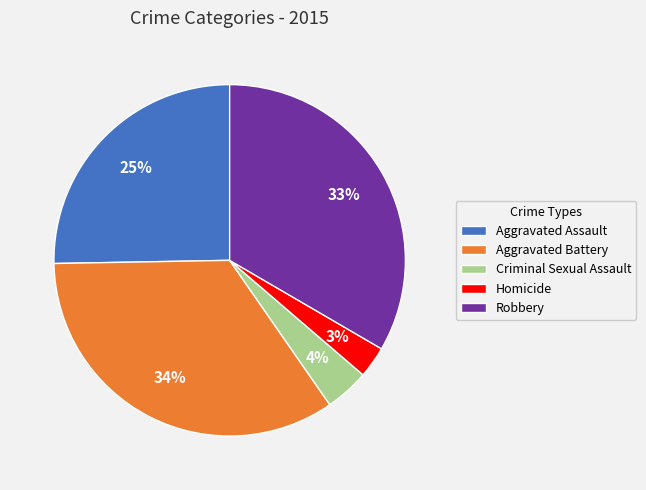

How many segments does this pie chart have?

5